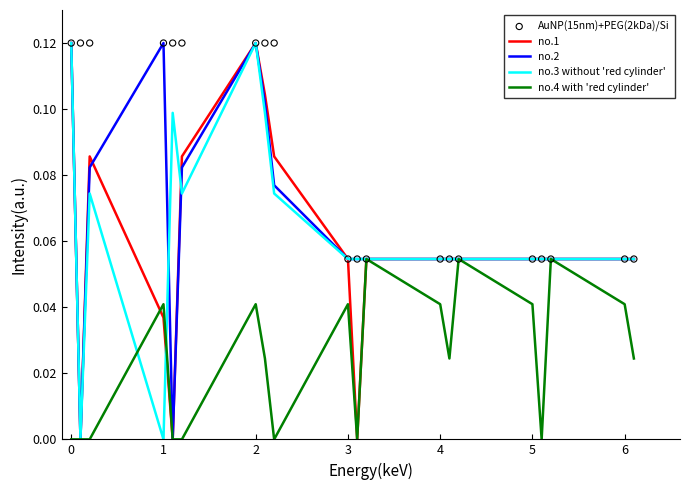

What are all the series names shown in the legend?

no.1, no.2, no.3 without 'red cylinder', no.4 with 'red cylinder', AuNP(15nm)+PEG(2kDa)/Si